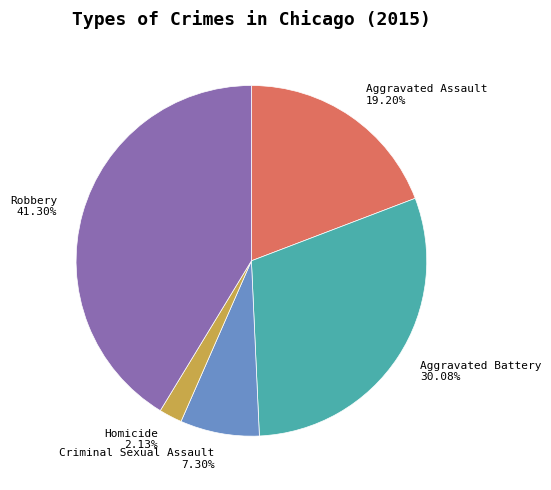

To the nearest percent, what portion does Homicide represent?

2%